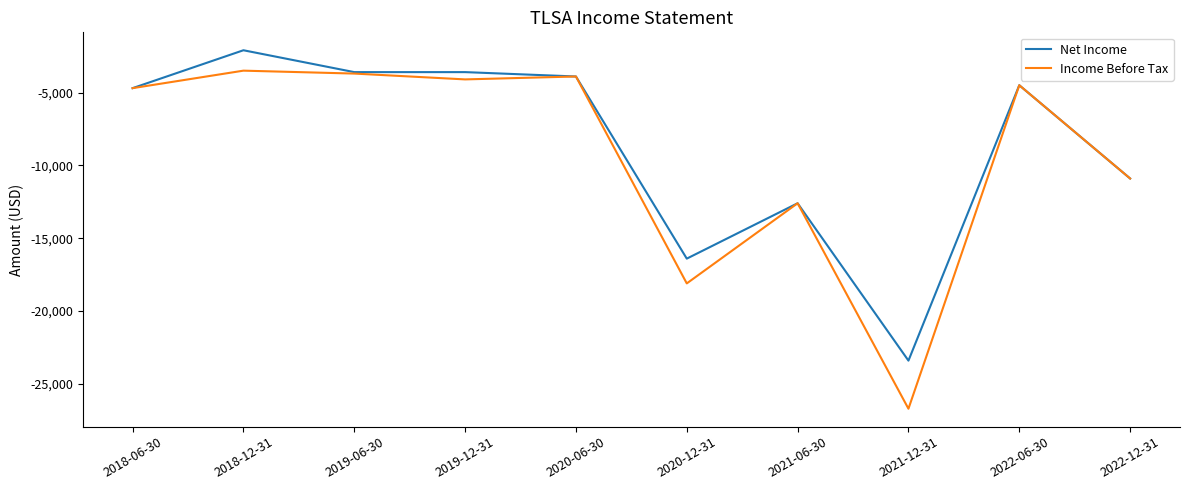

Which label corresponds to the largest value in the chart?

2018-12-31